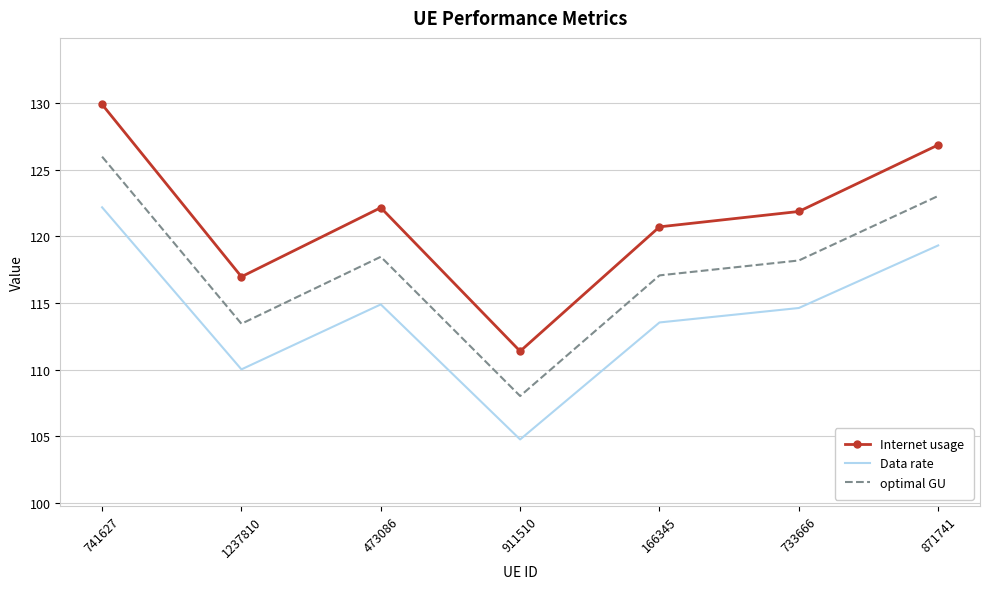

Is the value of optimal GU at 911510 greater than the value of Internet usage at 733666?

No